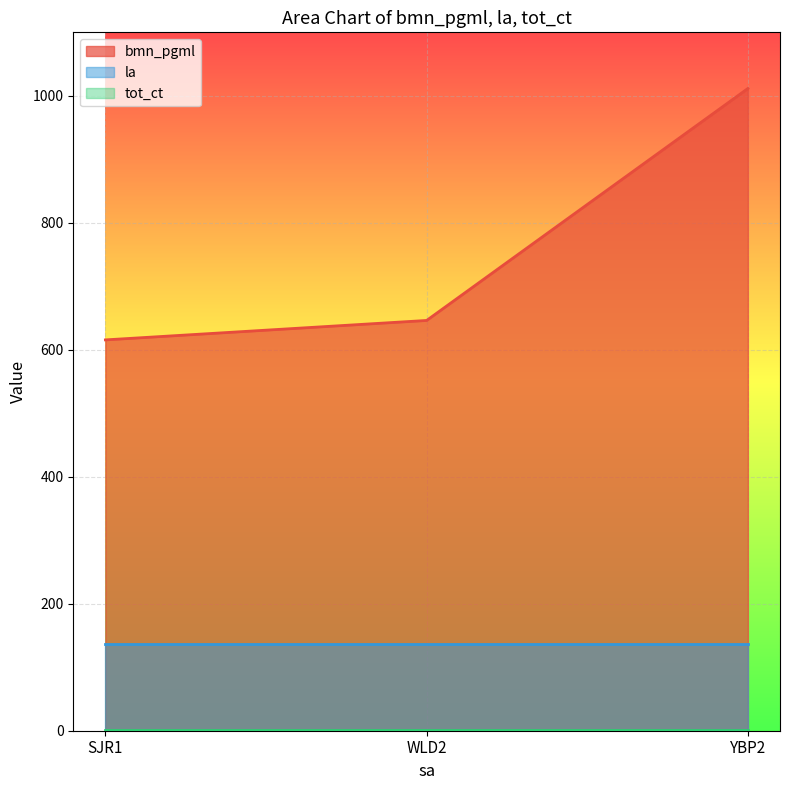

The bmn_pgml series shows 615.6 at SJR1. True or false?

True